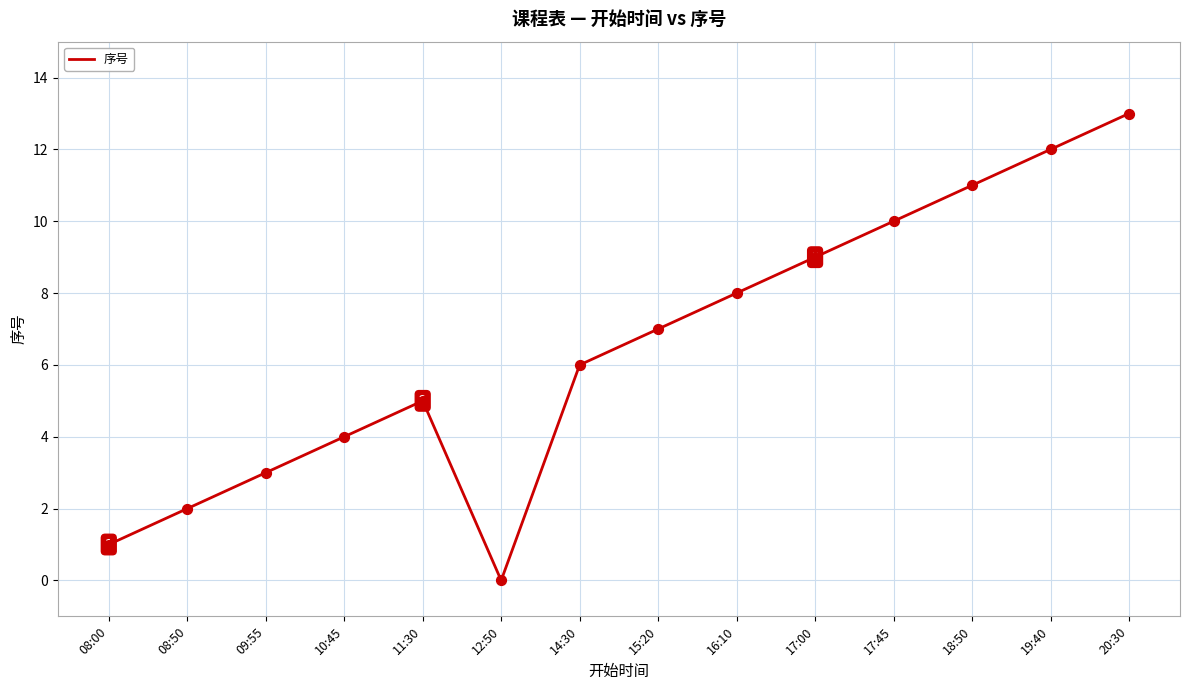

What is the ratio of the value at 15:20 to the value at 20:30?

0.5